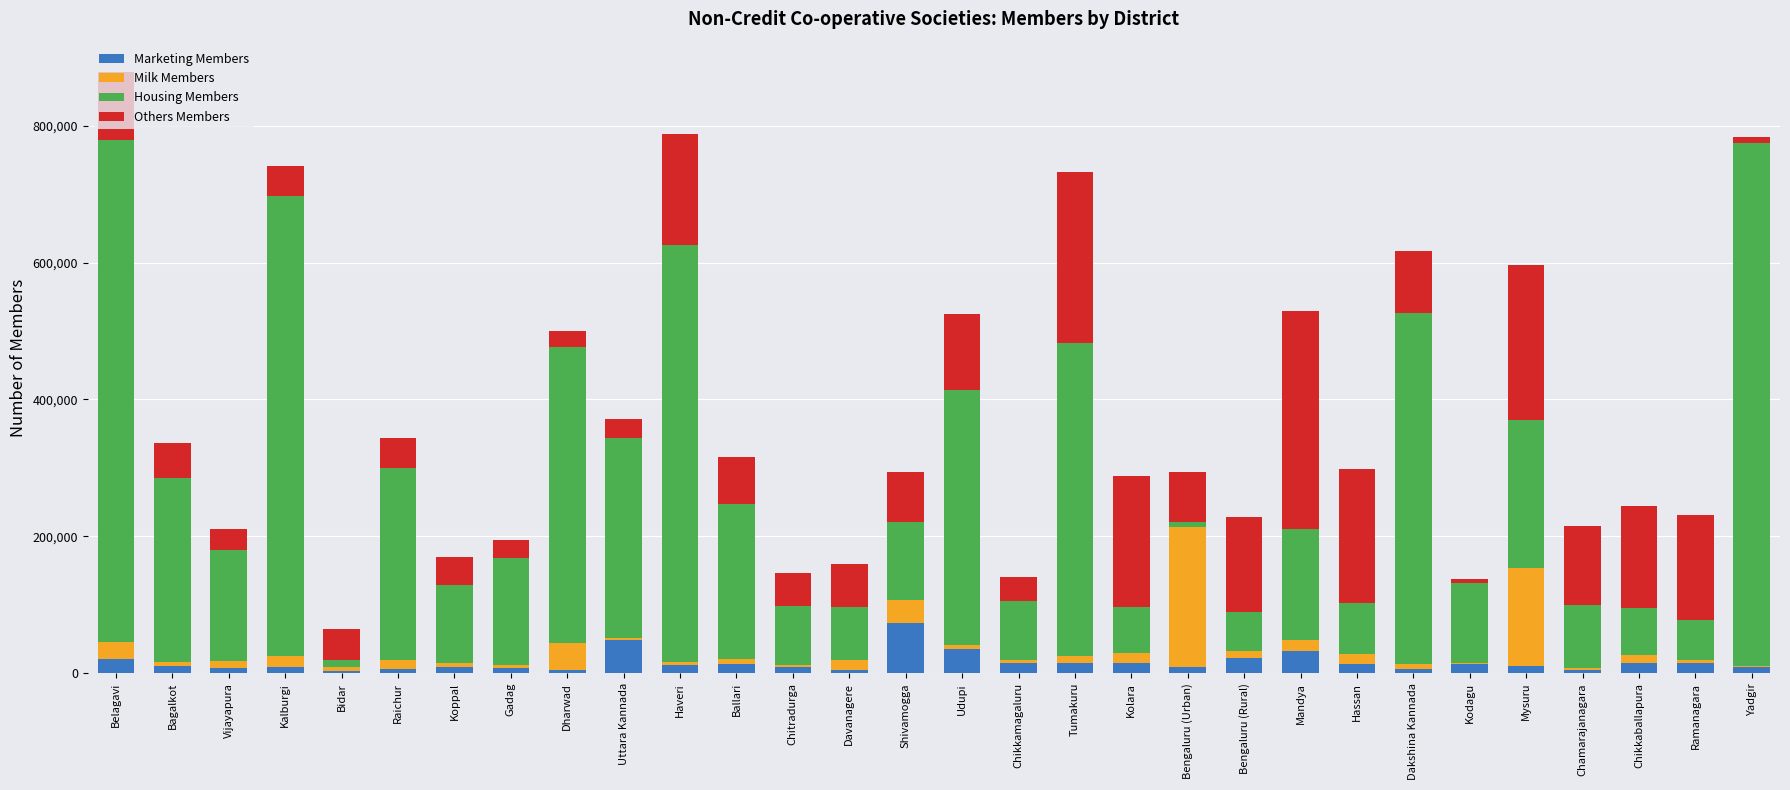

At which category is the sum across all series the highest?

Belagavi